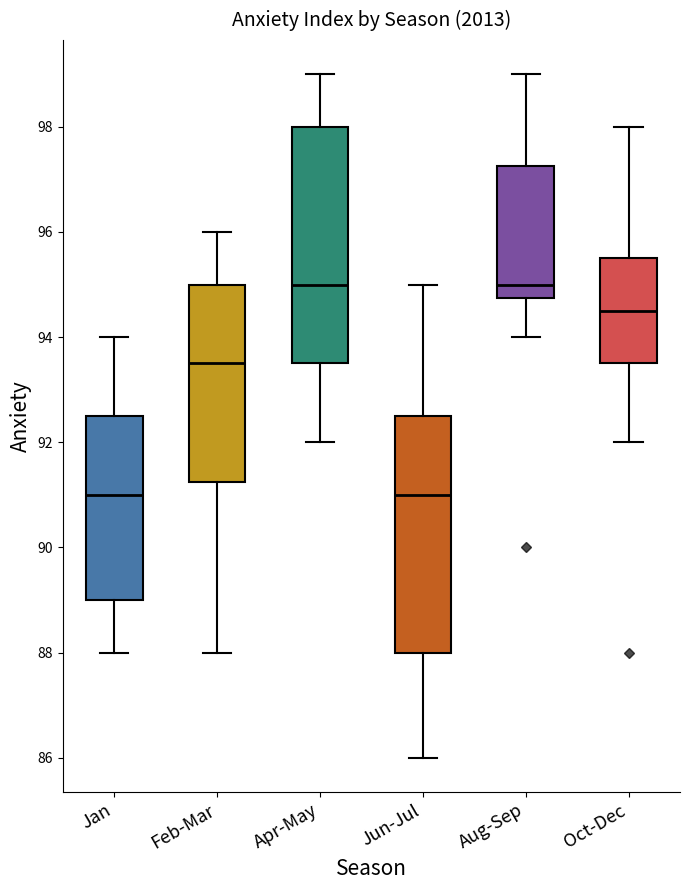

Reading left to right, read every box against the y-axis: the position of its median line, the range the box covers, and the ends of its whiskers. The values are not printed on the chart, so give them approximately, as read against the axis.

Jan: median 91.0, box 89.0 to 92.6, whiskers 88.0 to 94.0
Feb-Mar: median 93.6, box 91.2 to 95.0, whiskers 88.0 to 96.0
Apr-May: median 95.0, box 93.6 to 98.0, whiskers 92.0 to 99.0
Jun-Jul: median 91.0, box 88.0 to 92.6, whiskers 86.0 to 95.0
Aug-Sep: median 95.0, box 94.8 to 97.2, whiskers 94.0 to 99.0
Oct-Dec: median 94.6, box 93.6 to 95.6, whiskers 92.0 to 98.0